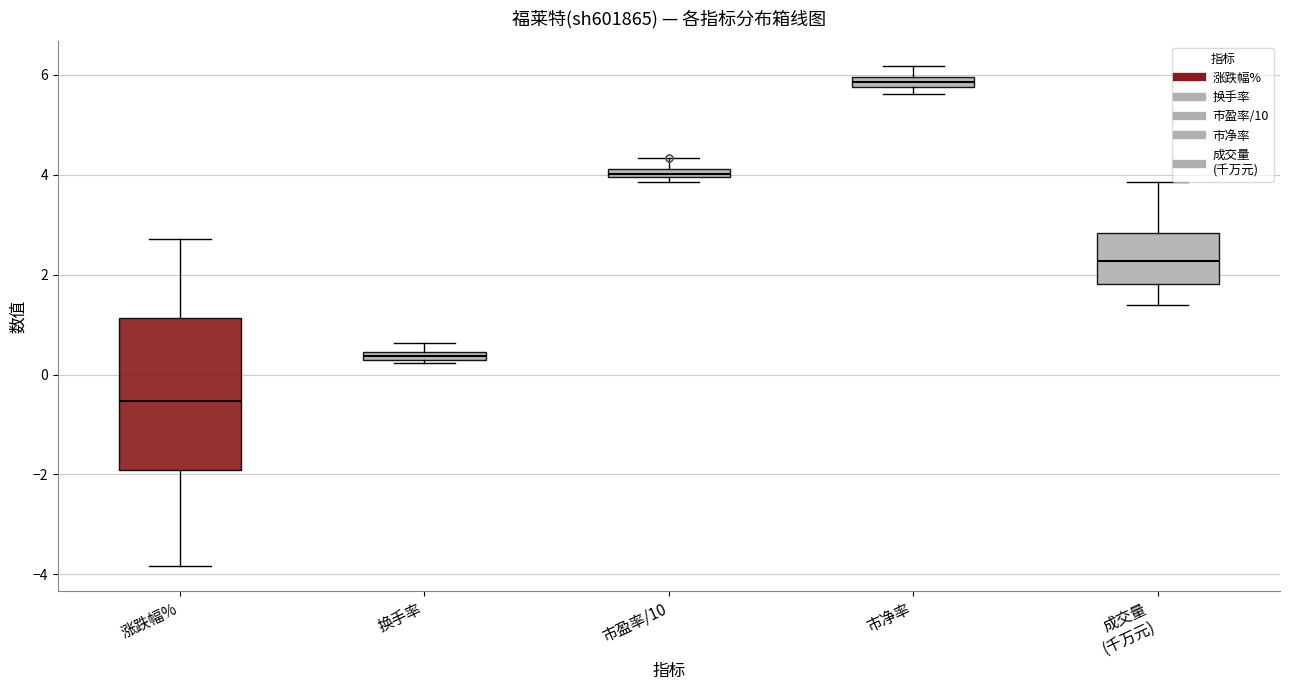

Comparing the boxes themselves (not the whiskers), which one is the tallest?

涨跌幅%